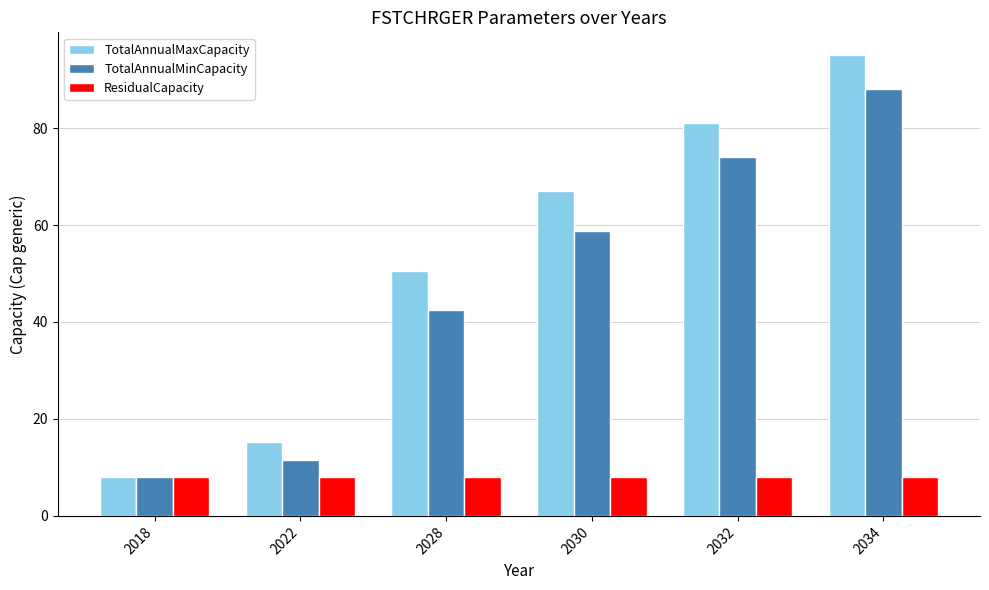

What is the average value of the TotalAnnualMaxCapacity series?

52.8